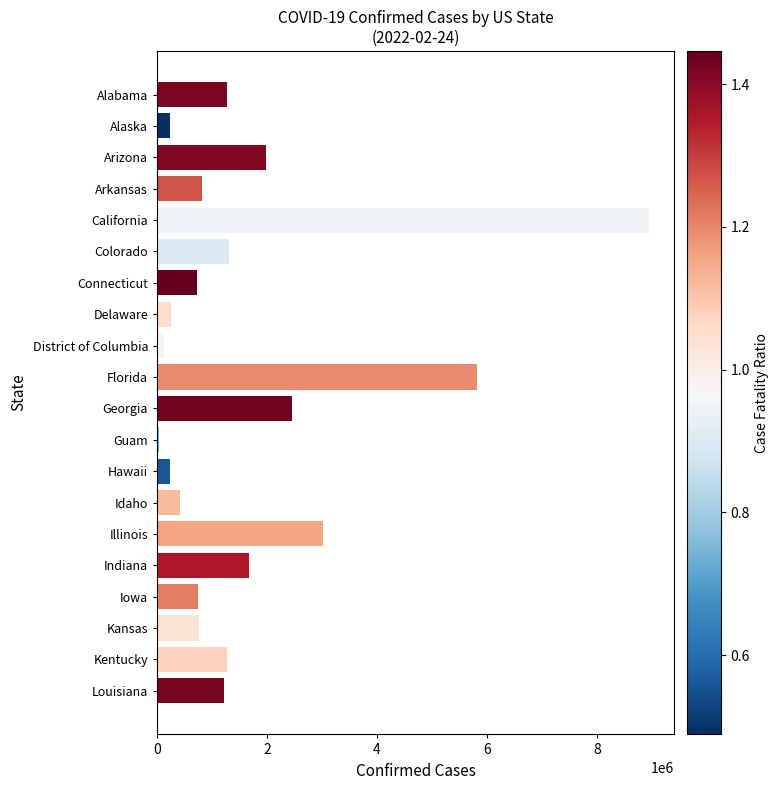

What is the label of the 7th bar from the top?

Connecticut